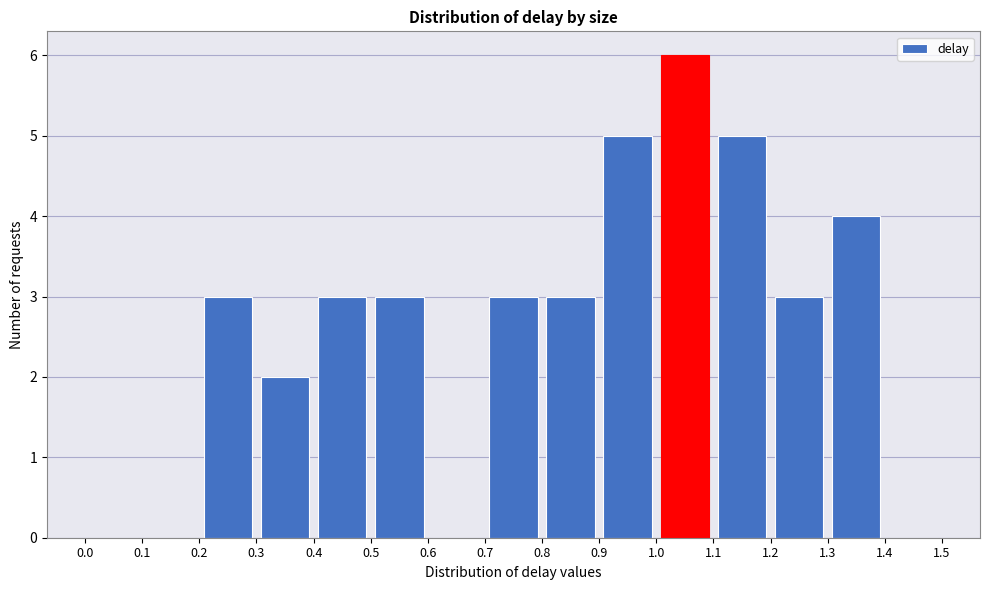

Reading left to right, list every bar in this chart as the range it spans on the x-axis followed by its height. The values are not printed on the chart, so give them approximately, as read against the axis.

0.0 to 0.1: 0
0.1 to 0.2: 0
0.2 to 0.3: 3
0.3 to 0.4: 2
0.4 to 0.5: 3
0.5 to 0.6: 3
0.6 to 0.7: 0
0.7 to 0.8: 3
0.8 to 0.9: 3
0.9 to 1.0: 5
1.0 to 1.1: 6
1.1 to 1.2: 5
1.2 to 1.3: 3
1.3 to 1.4: 4
1.4 to 1.5: 0